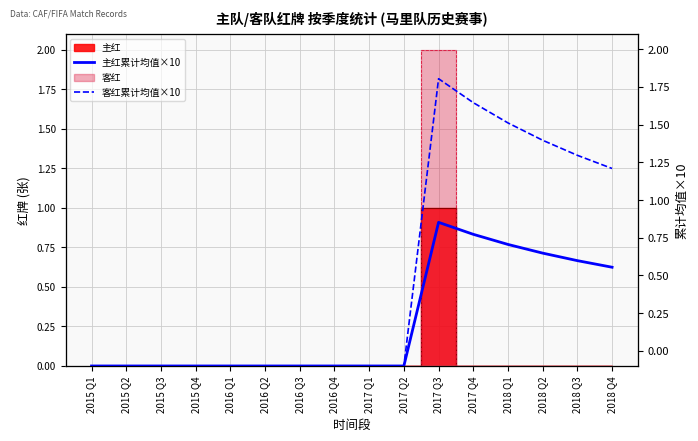

Is it true that 主红累计均值×10 equals 0.0 at 2015 Q2?

True